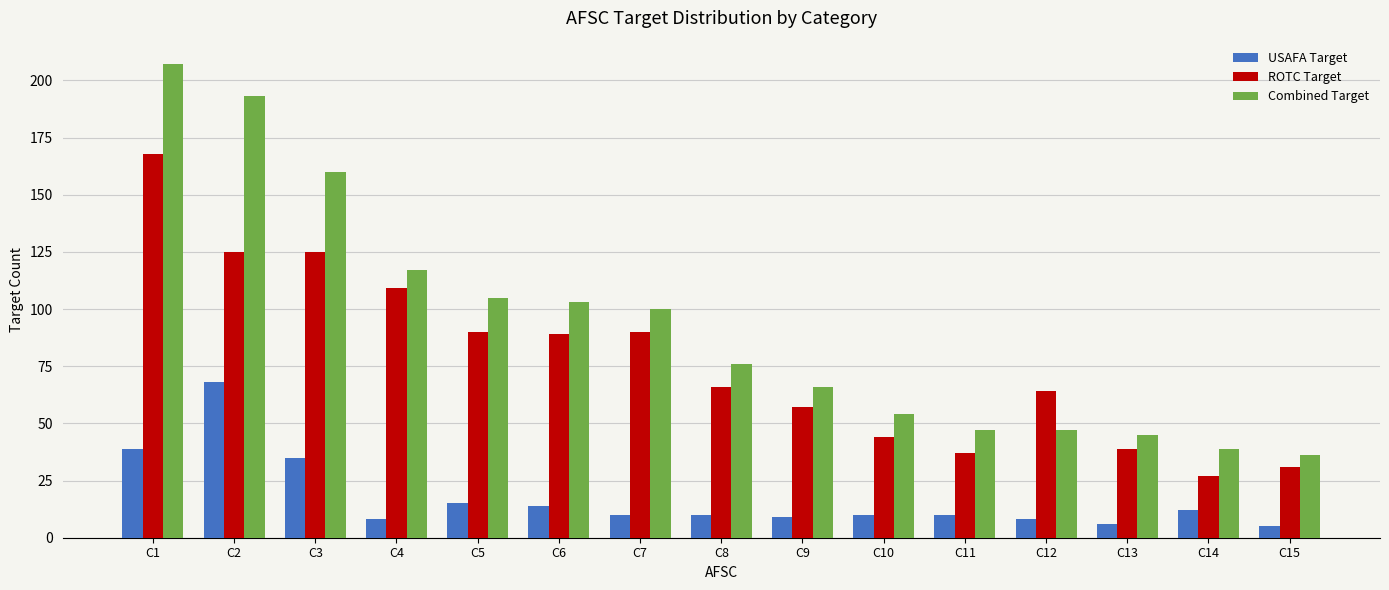

Reading left to right, what are all the values shown in this chart?

USAFA Target: C1=39	C2=68	C3=35	C4=8	C5=15	C6=14	C7=10	C8=10	C9=9	C10=10	C11=10	C12=8	C13=6	C14=12	C15=5
ROTC Target: C1=168	C2=125	C3=125	C4=109	C5=90	C6=89	C7=90	C8=66	C9=57	C10=44	C11=37	C12=64	C13=39	C14=27	C15=31
Combined Target: C1=207	C2=193	C3=160	C4=117	C5=105	C6=103	C7=100	C8=76	C9=66	C10=54	C11=47	C12=47	C13=45	C14=39	C15=36